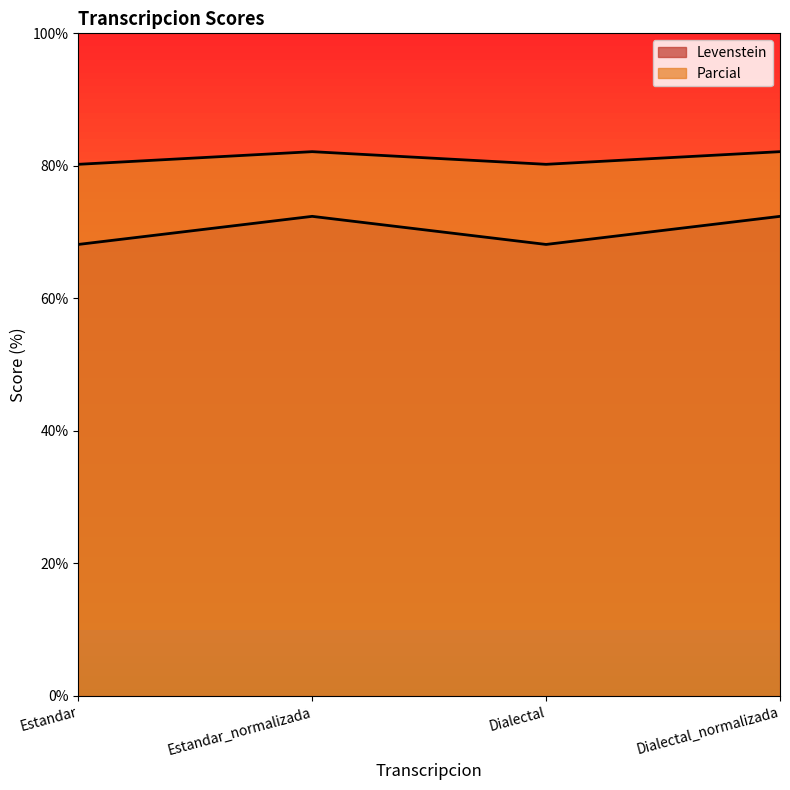

Where is the first local maximum for Parcial?

Estandar_normalizada